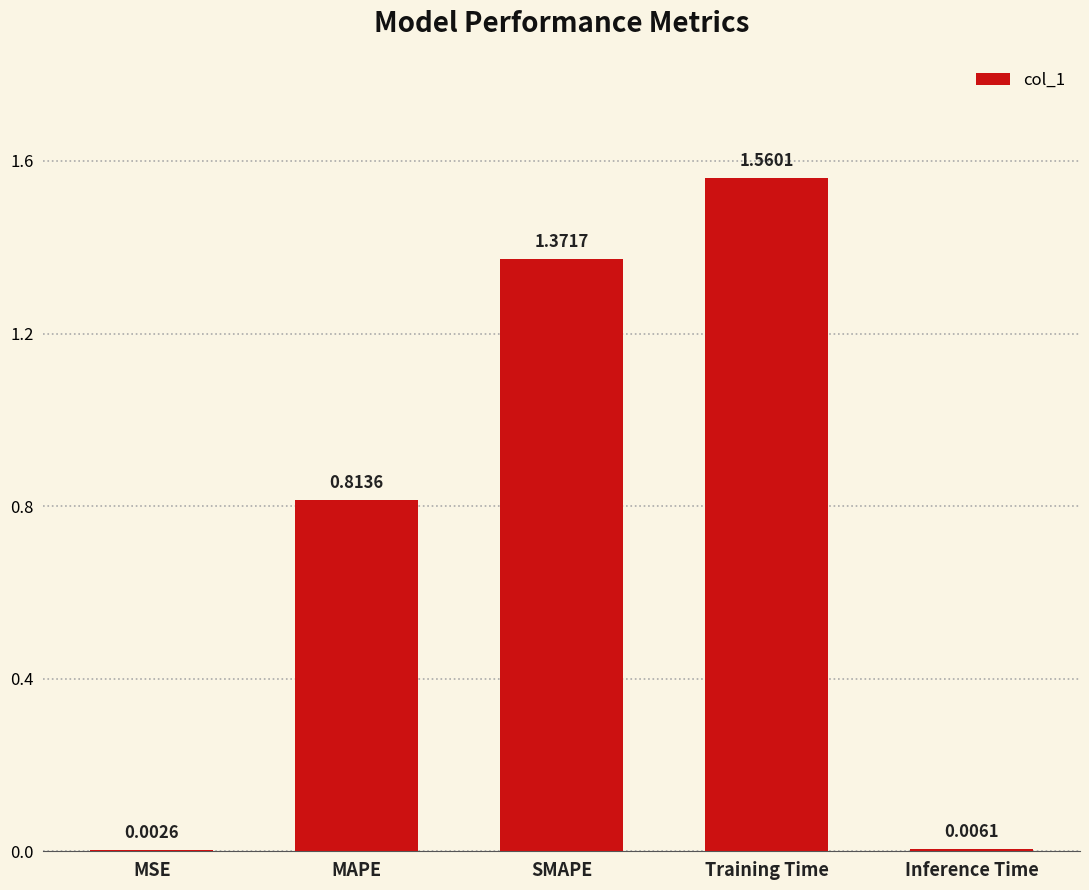

At which category does the chart reach its peak across all series?

Training Time